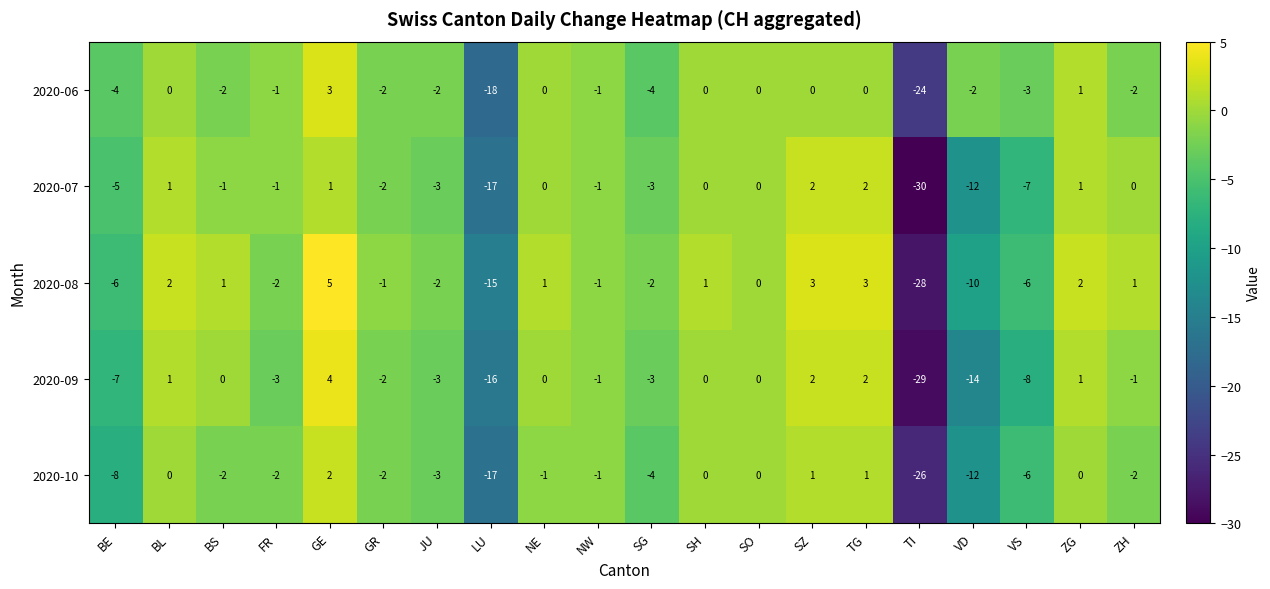

Which category has the highest value across all series?

GE